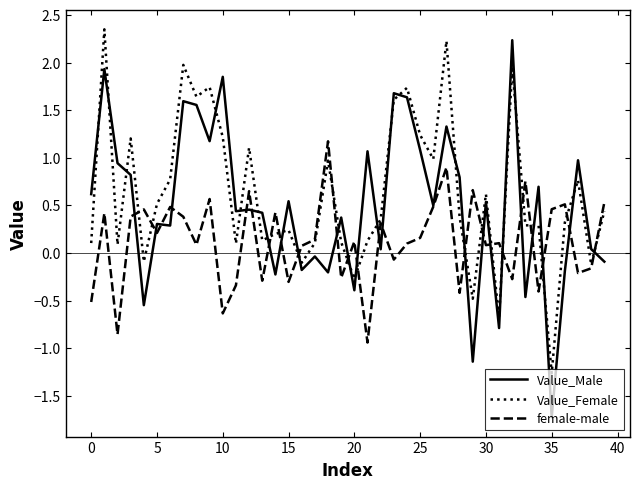

True or false: Value_Female and Value_Male intersect in this chart.

True